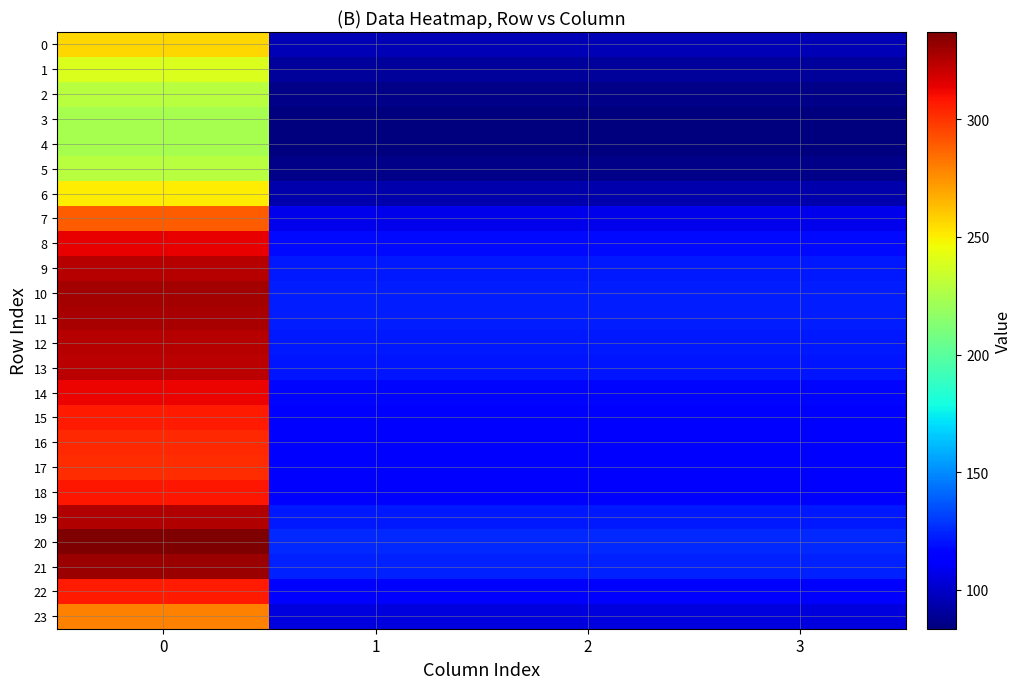

Reading right to left, list all the values displayed in this chart.

0: 3=95.8	2=95.8	1=95.8	0=256.5
1: 3=89.5	2=89.5	1=89.5	0=239.7
2: 3=85.4	2=85.4	1=85.4	0=228.7
3: 3=83.7	2=83.7	1=83.7	0=224.1
4: 3=83.4	2=83.4	1=83.4	0=223.3
5: 3=85.4	2=85.4	1=85.4	0=228.7
6: 3=93.7	2=93.7	1=93.7	0=250.9
7: 3=107.9	2=107.9	1=107.9	0=289.1
8: 3=117.3	2=117.3	1=117.3	0=314.1
9: 3=121.2	2=121.2	1=121.2	0=324.7
10: 3=122.7	2=122.7	1=122.7	0=328.7
11: 3=122.4	2=122.4	1=122.4	0=327.8
12: 3=121.4	2=121.4	1=121.4	0=325.1
13: 3=120.7	2=120.7	1=120.7	0=323.3
14: 3=117.0	2=117.0	1=117.0	0=313.4
15: 3=114.6	2=114.6	1=114.6	0=307.1
16: 3=113.3	2=113.3	1=113.3	0=303.4
17: 3=112.8	2=112.8	1=112.8	0=302.1
18: 3=114.9	2=114.9	1=114.9	0=307.7
19: 3=121.7	2=121.7	1=121.7	0=325.9
20: 3=125.9	2=125.9	1=125.9	0=337.2
21: 3=123.6	2=123.6	1=123.6	0=331.2
22: 3=114.8	2=114.8	1=114.8	0=307.4
23: 3=104.3	2=104.3	1=104.3	0=279.3